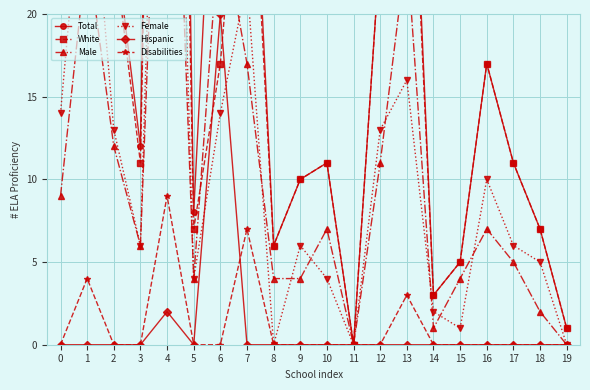

Is it true that Disabilities equals 3 at 18?

False